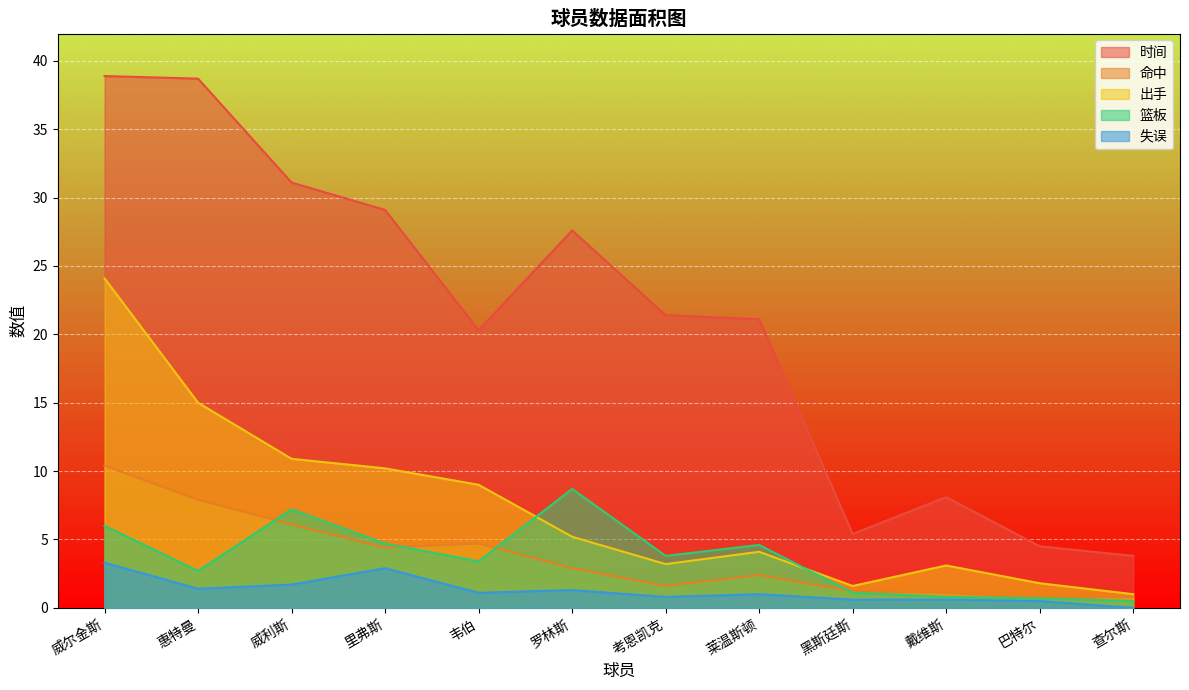

What are all the series names shown in the legend?

时间, 命中, 出手, 篮板, 失误